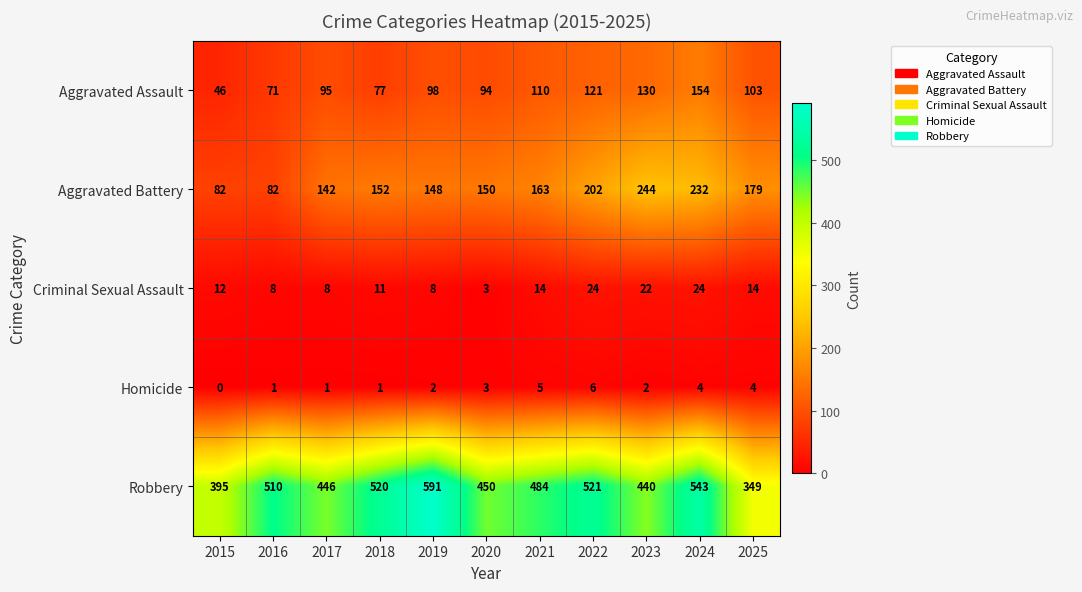

Which series has the largest total across all categories?

Robbery